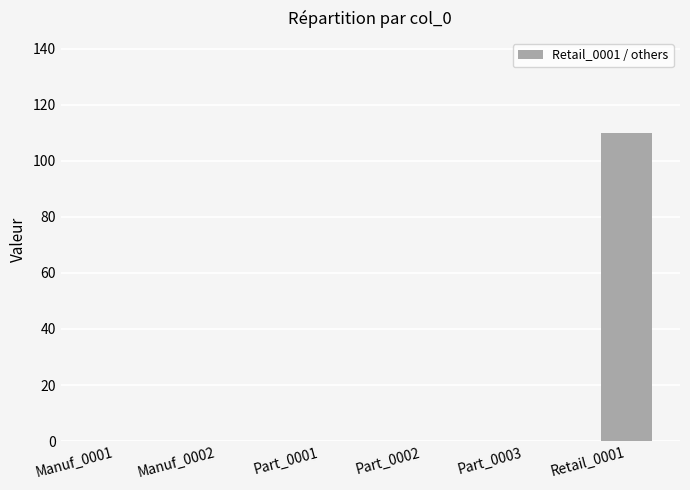

What is the sum of the values at Part_0001 and Retail_0001?

109.9